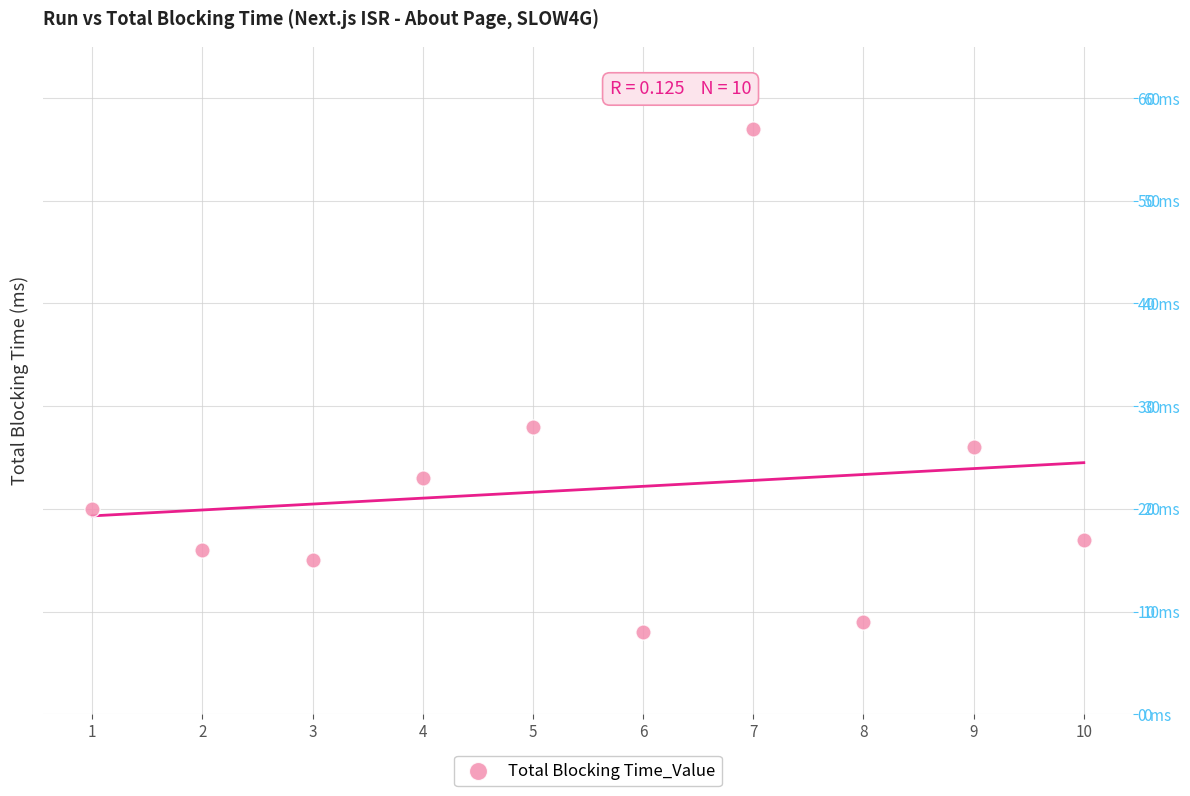

What is the range of X values (max minus min)?

9